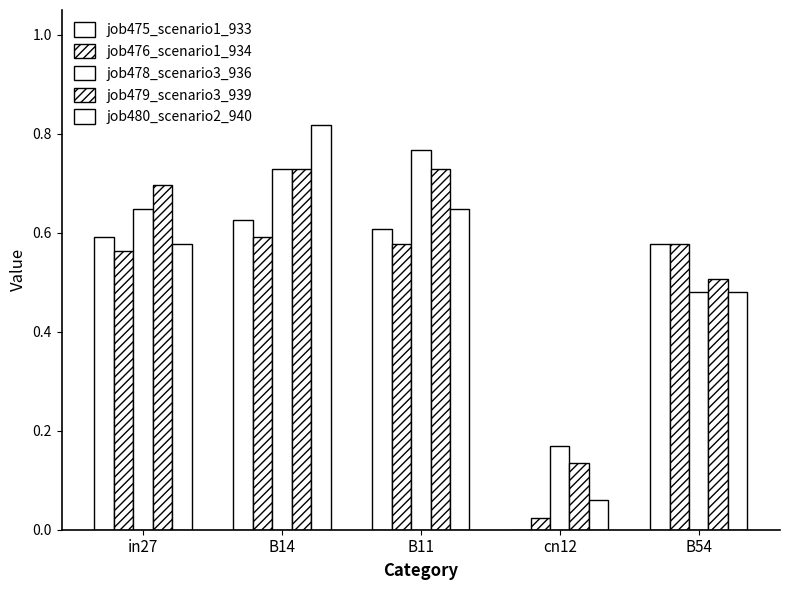

At which category does the chart reach its peak across all series?

B14